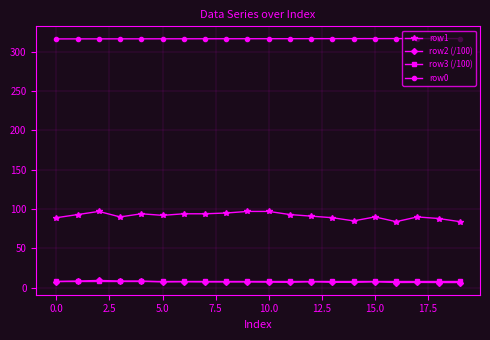

How many series are shown in this chart?

4